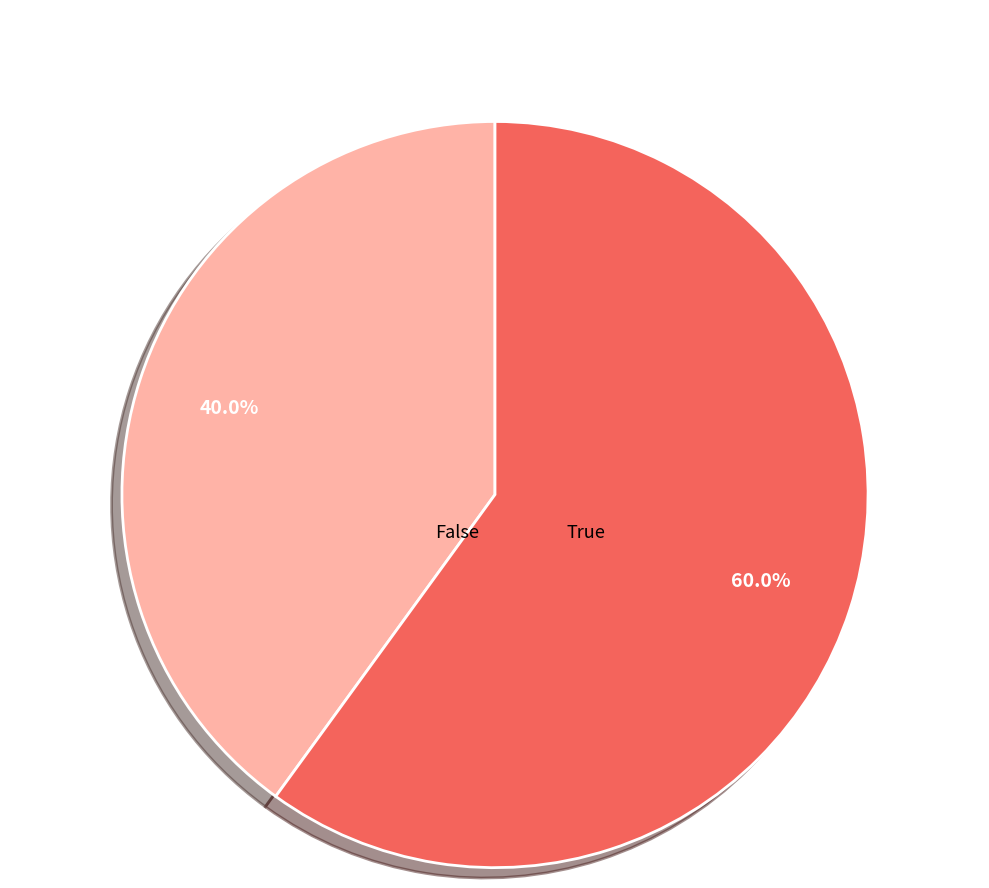

Do False and True together represent more than half of the pie?

Yes